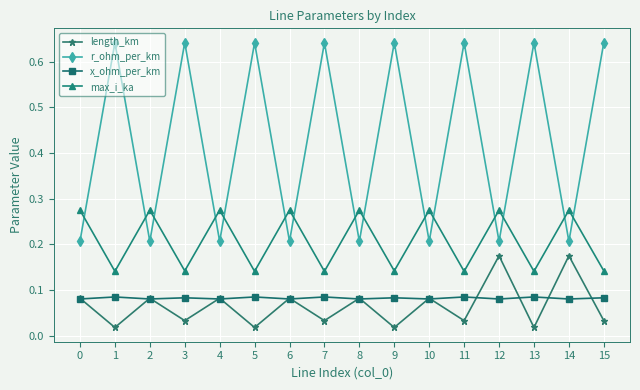

What is the sum of all max_i_ka values?

3.3